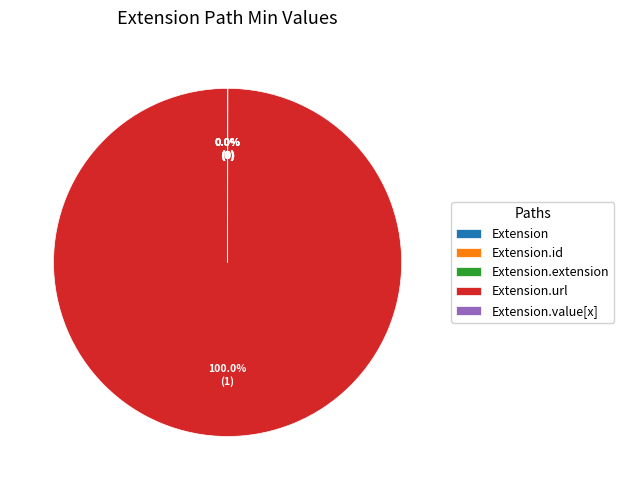

Is there a majority slice in this chart?

Yes